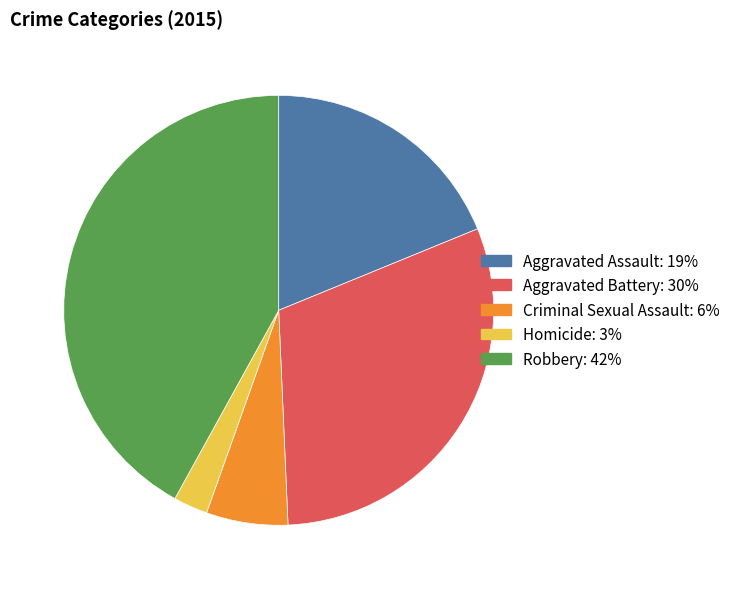

Is there any slice that represents more than half of the pie?

No